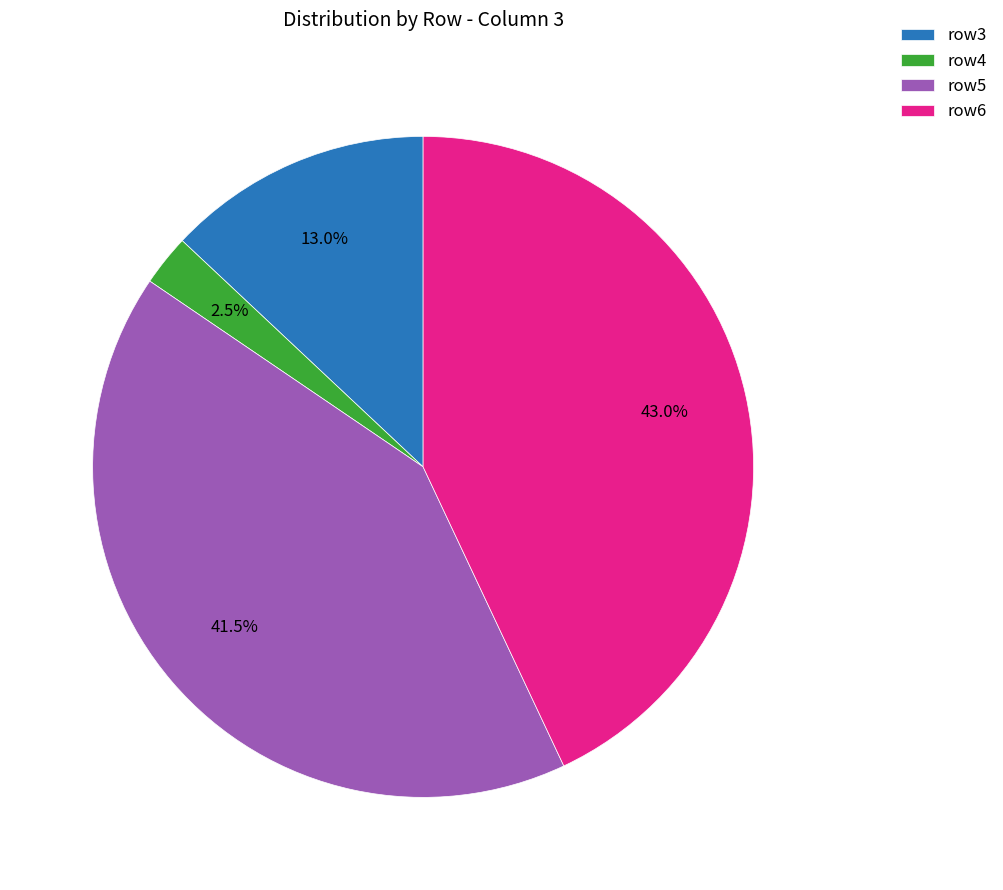

To the nearest percent, what is the average slice percentage?

25%